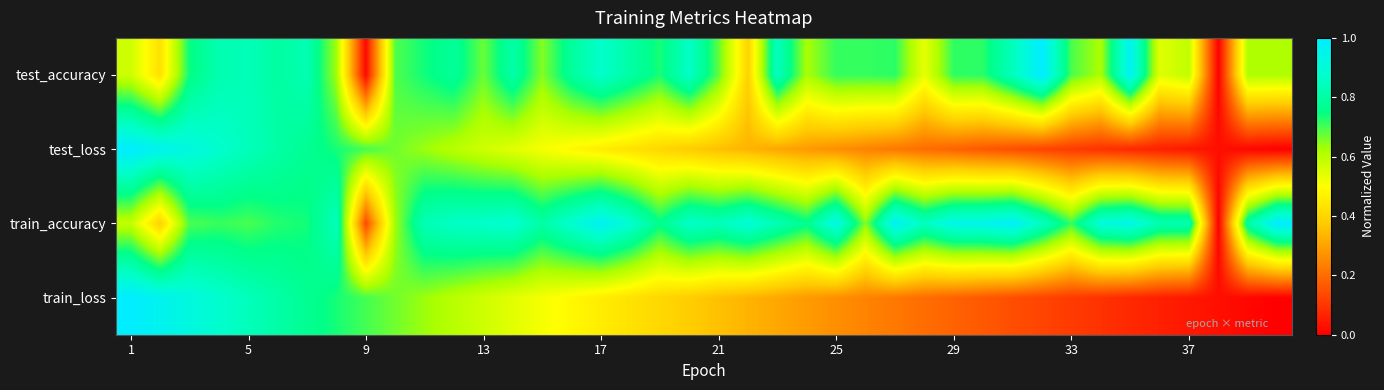

Reading left to right, extract all data points from this chart.

test_accuracy: 0.6	0.4	0.7	0.8	0.8	0.8	0.8	0.6	0.0	0.7	0.7	0.8	0.7	0.8	0.7	0.8	0.9	0.8	0.7	0.9	0.7	0.4	0.9	0.6	0.7	0.7	0.7	0.5	0.7	0.7	0.8	1.0	0.7	0.6	1.0	0.5	0.6	0.0	0.6	0.6
test_loss: 1.0	1.0	0.9	0.9	0.8	0.8	0.8	0.7	0.7	0.7	0.6	0.6	0.6	0.5	0.5	0.5	0.5	0.4	0.4	0.4	0.4	0.3	0.3	0.3	0.3	0.2	0.2	0.2	0.2	0.2	0.1	0.1	0.1	0.1	0.1	0.1	0.0	0.0	0.0	0.0
train_accuracy: 0.6	0.4	0.7	0.7	0.7	0.7	0.7	0.8	0.1	0.6	0.8	0.9	0.9	0.9	0.8	0.9	1.0	0.9	0.8	0.9	0.8	0.9	0.8	0.8	0.9	0.7	1.0	0.9	0.9	0.9	1.0	0.9	0.7	0.9	0.9	0.8	0.8	0.0	0.8	1.0
train_loss: 1.0	1.0	0.9	0.9	0.8	0.8	0.8	0.7	0.7	0.7	0.6	0.6	0.6	0.5	0.5	0.5	0.5	0.4	0.4	0.4	0.4	0.3	0.3	0.3	0.3	0.2	0.2	0.2	0.2	0.2	0.1	0.1	0.1	0.1	0.1	0.1	0.0	0.0	0.0	0.0